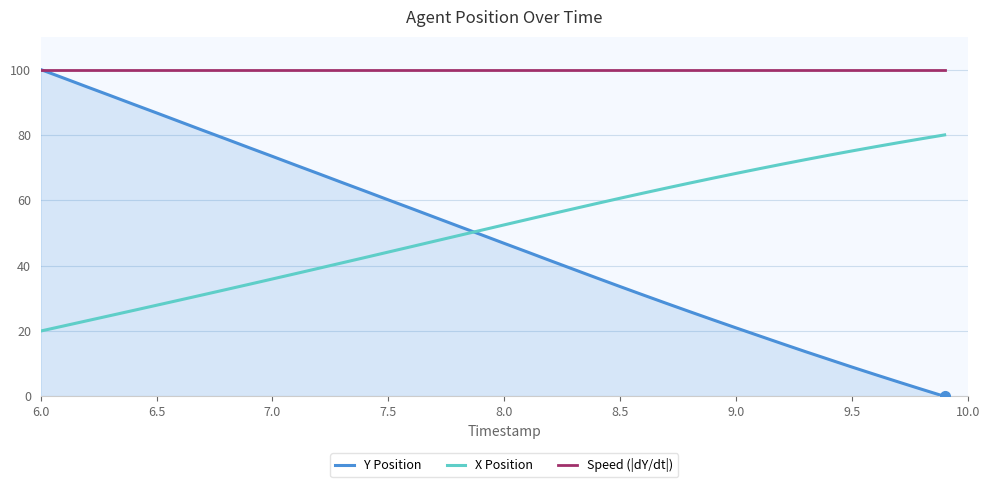

What is the lowest value of the Speed (|dY/dt|) series?

100.0